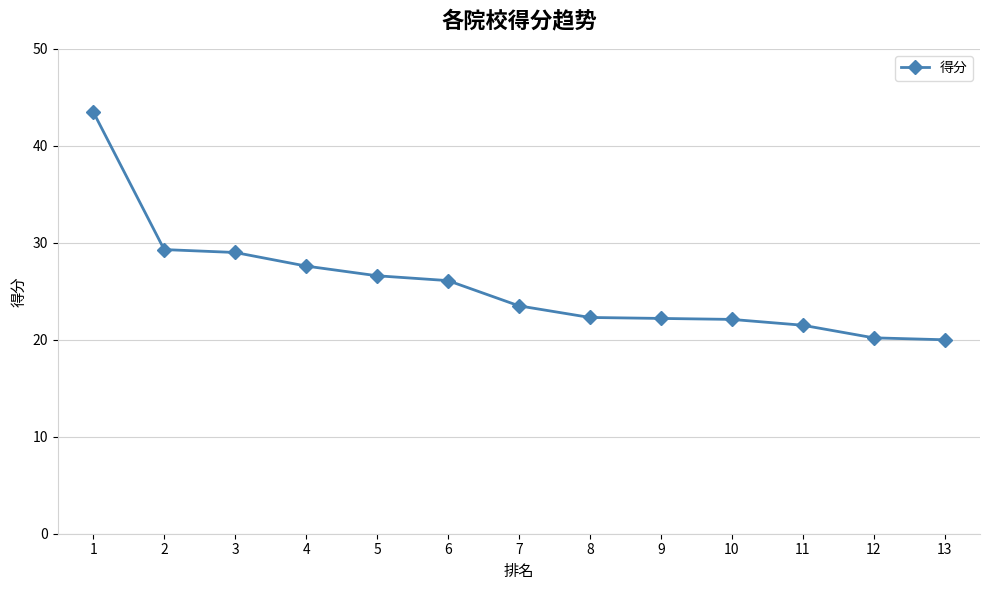

What is the greatest value displayed?

43.5